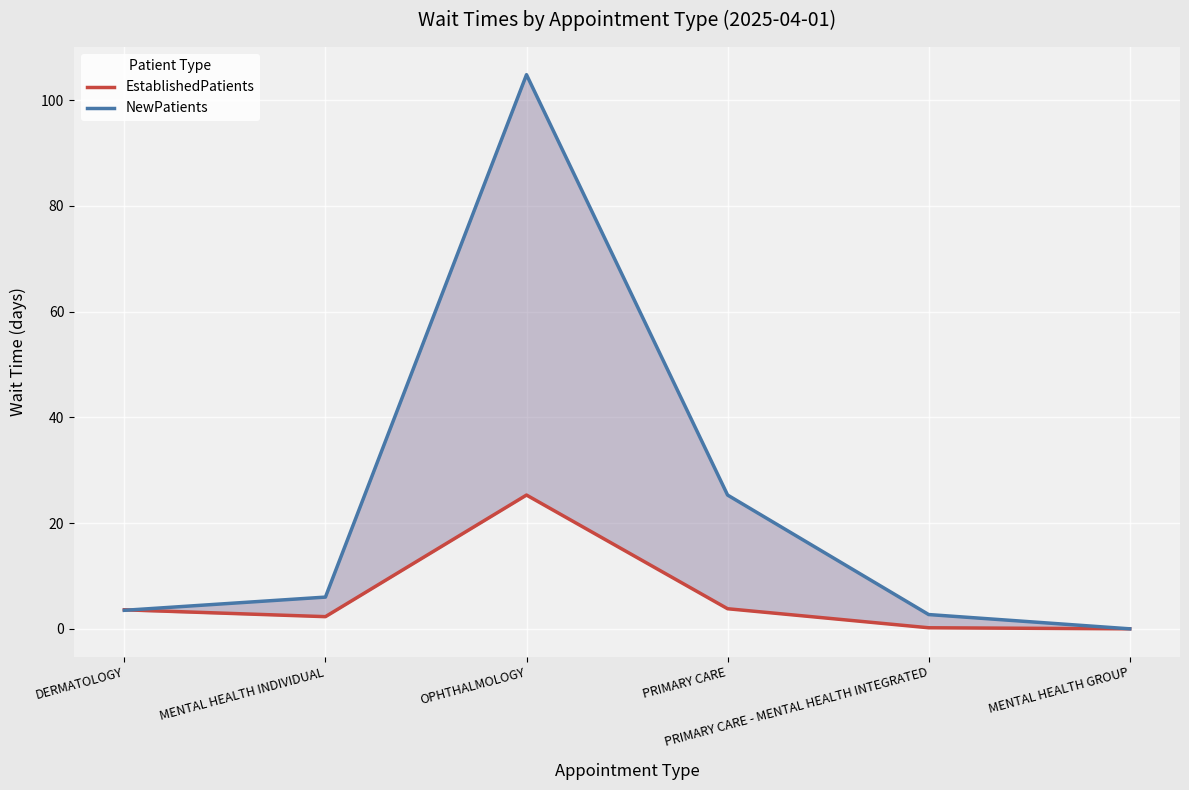

What is the sum of the NewPatients values at MENTAL HEALTH INDIVIDUAL and DERMATOLOGY?

9.5